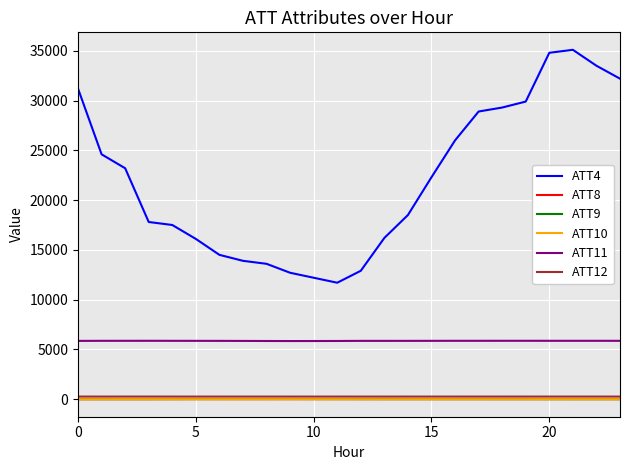

What is the sum of all ATT10 values?

-65.5